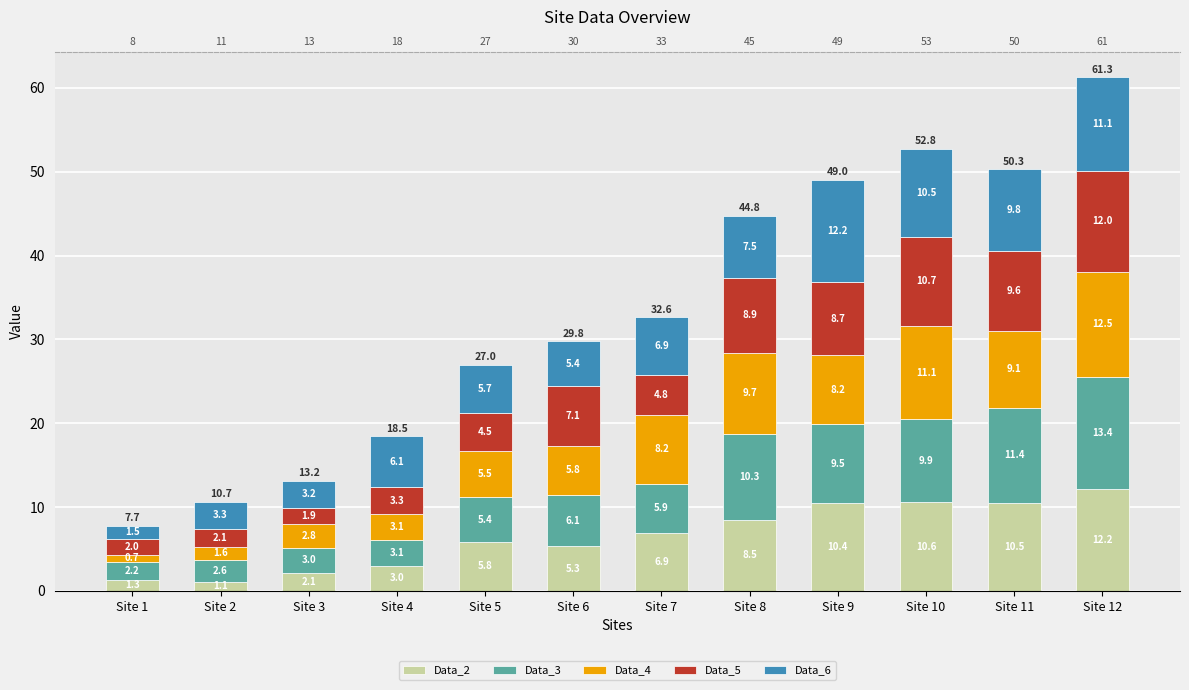

What value does the Data_4 series have at Site 9?

8.2